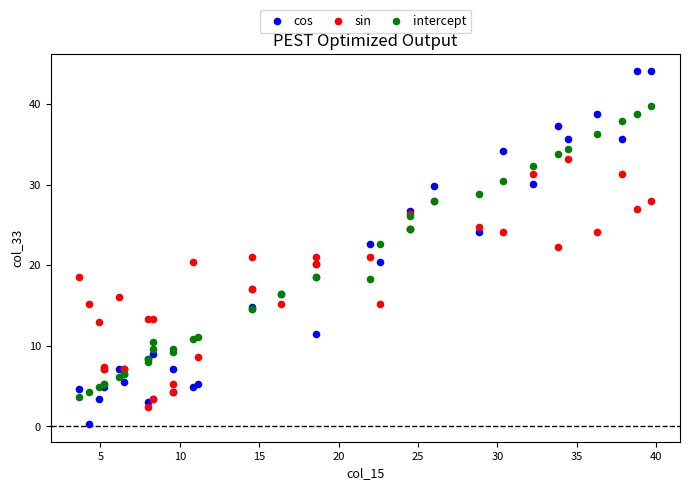

What are all the series names shown in the legend?

cos, sin, intercept